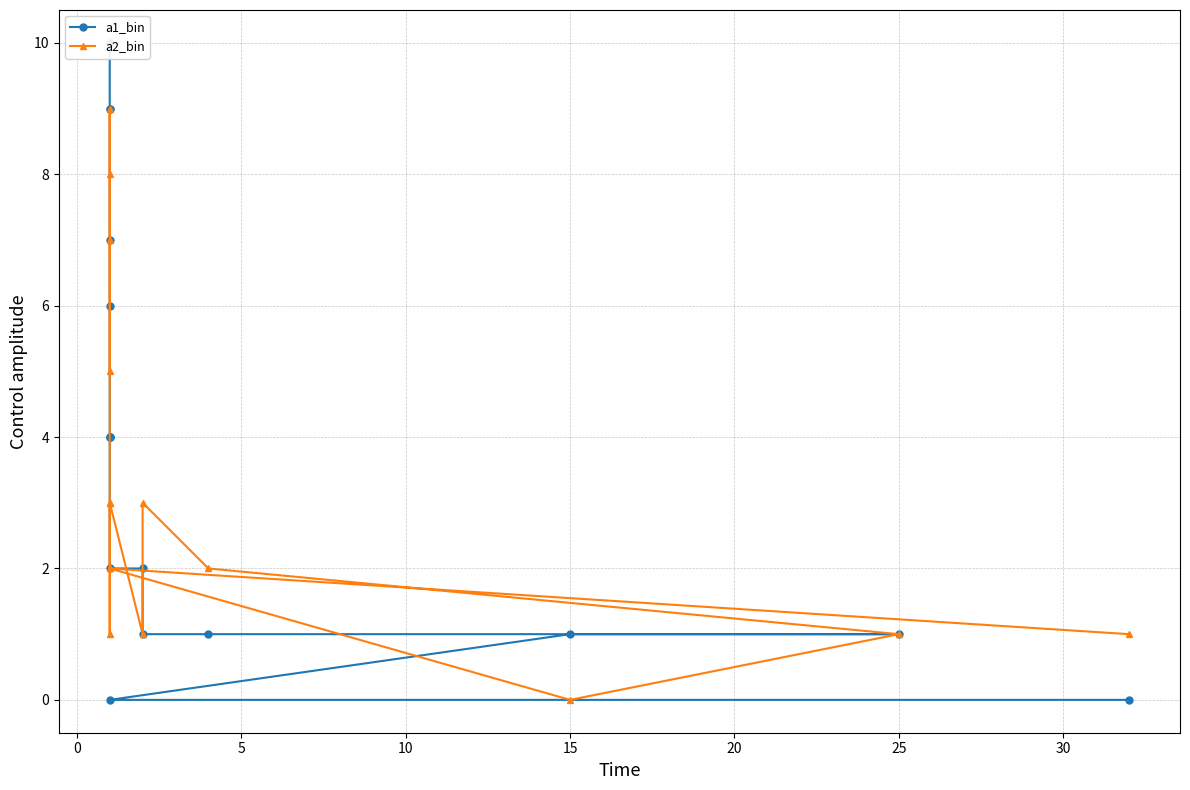

True or false: a2_bin has a value of 0 at −5.

False